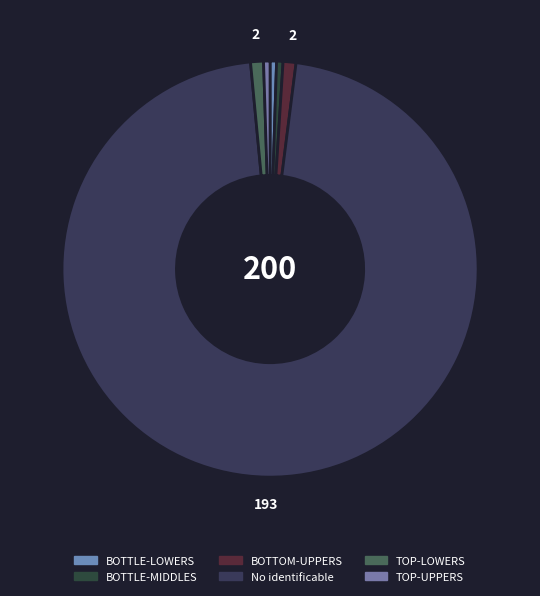

Which category has the biggest portion of the pie?

No identificable